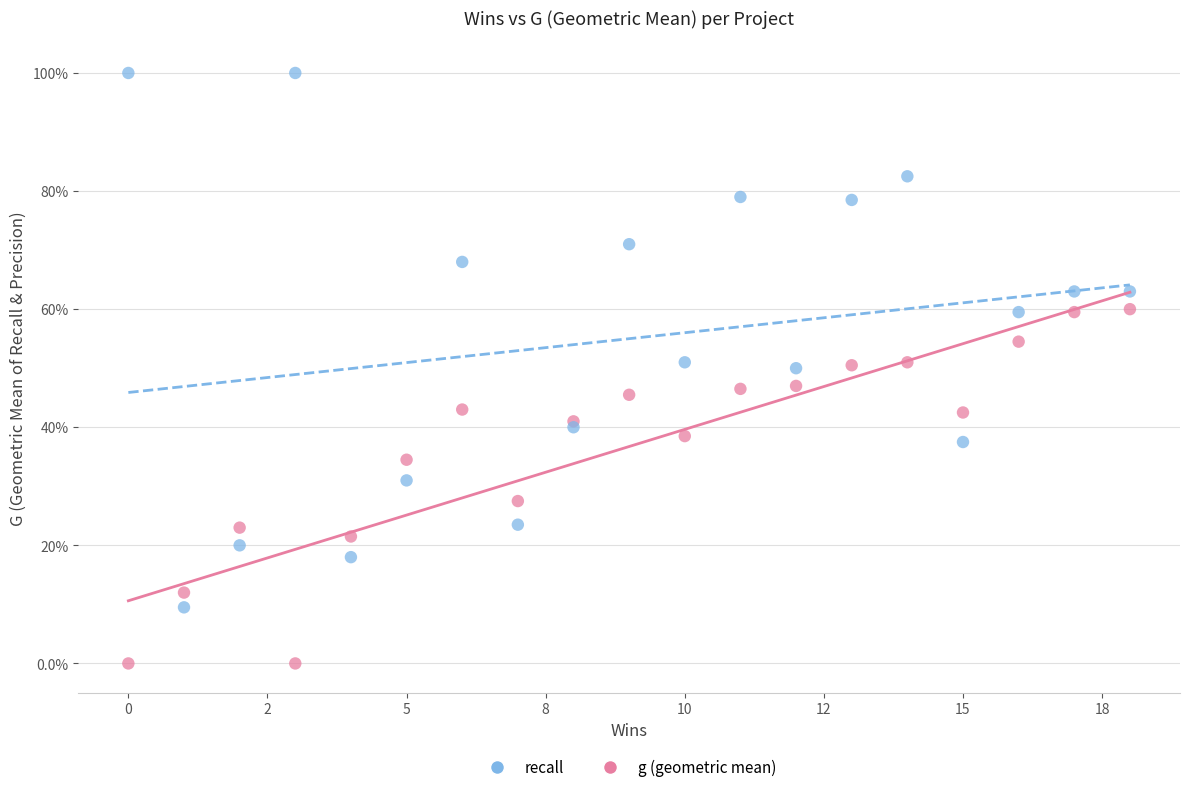

What are all the series names shown in the legend?

recall, g (geometric mean)